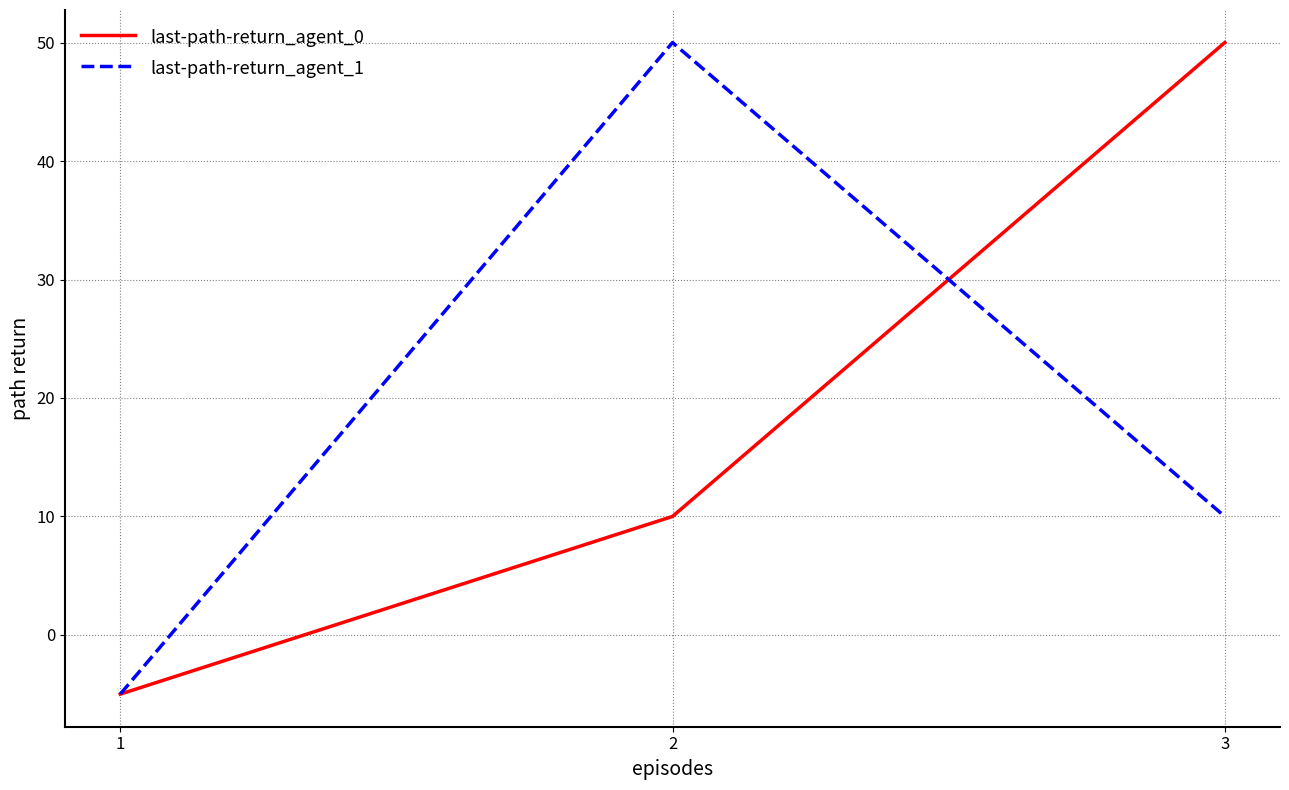

Reading right to left, list all the values displayed in this chart.

last-path-return_agent_0: 50	10	-5
last-path-return_agent_1: 10	50	-5